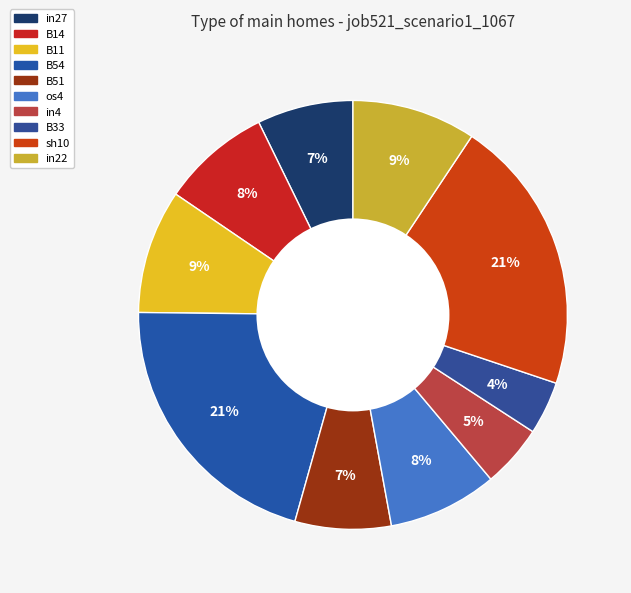

Does any single category account for the majority?

No